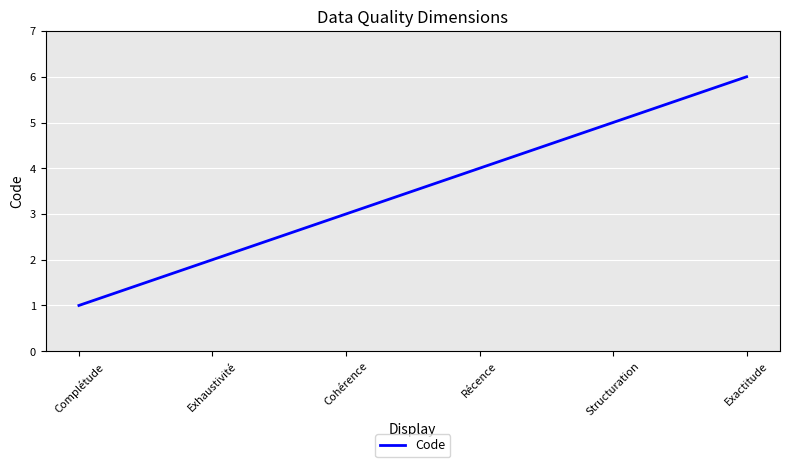

Between Récence and Exhaustivité, which is larger?

Récence